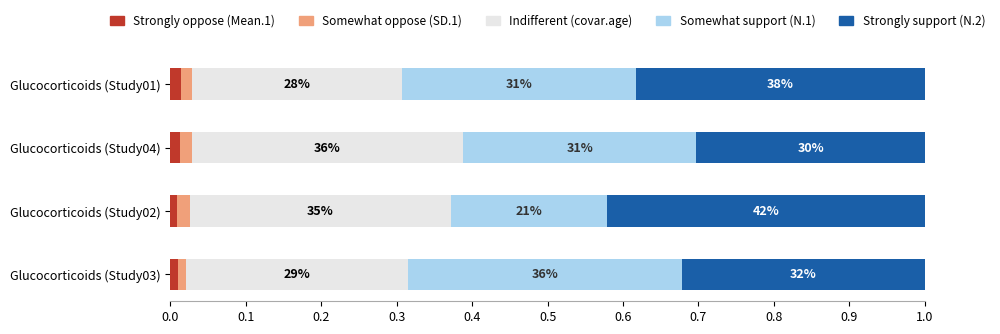

What is the value of the Somewhat support (N.1) bar at the 2nd from the left?

0.3